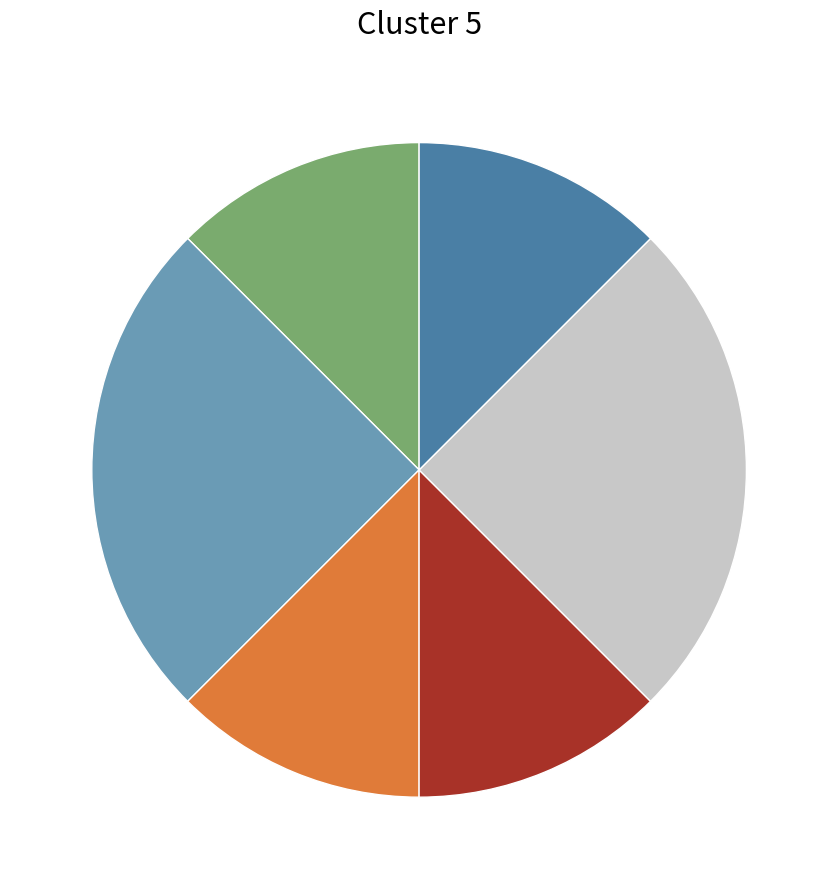

Does any single category account for the majority?

No